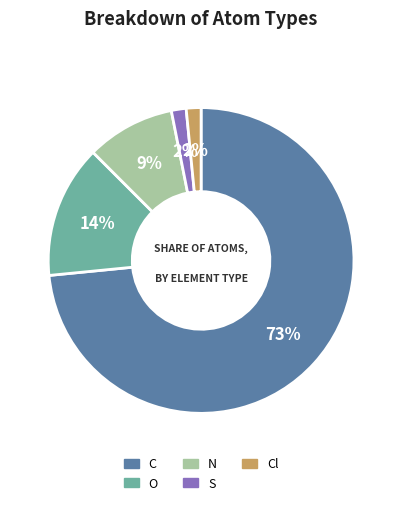

To the nearest percent, what is the average slice percentage?

20%